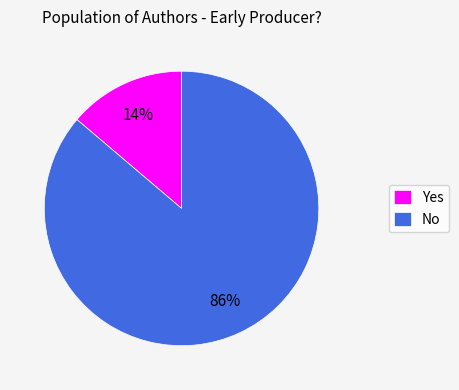

To the nearest percent, what is the difference between the Yes and No slice percentages?

72%